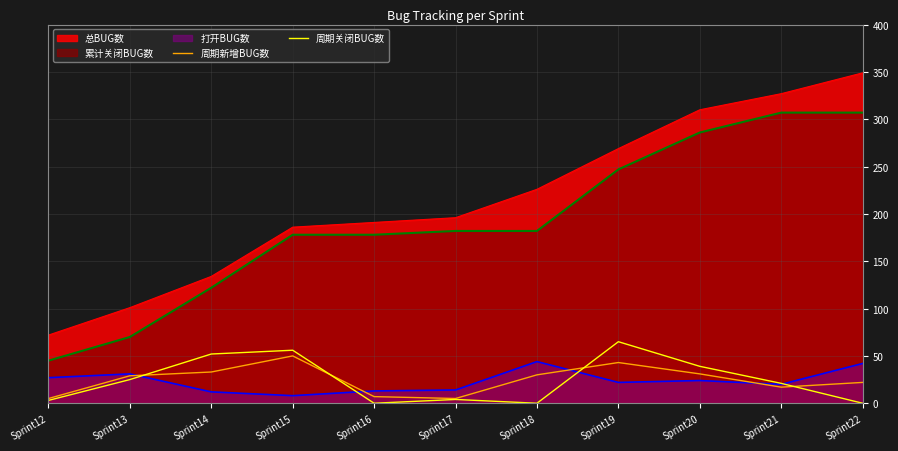

List the series in order of their peak value, highest first.

总BUG数, 累计关闭BUG数, 周期关闭BUG数, 周期新增BUG数, 打开BUG数